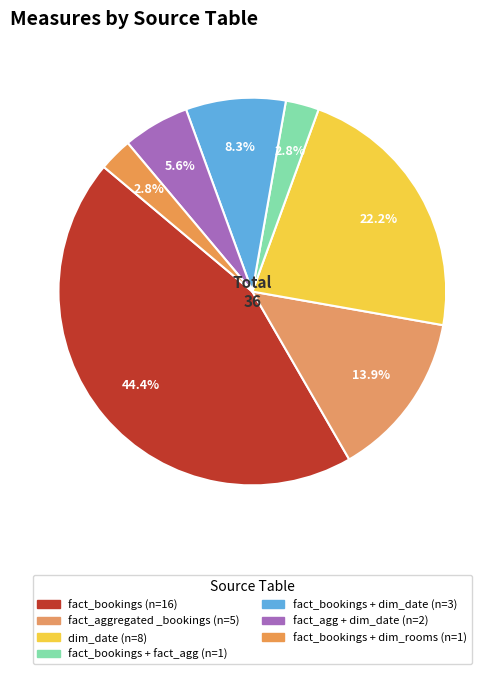

How many slices are in this pie chart?

7